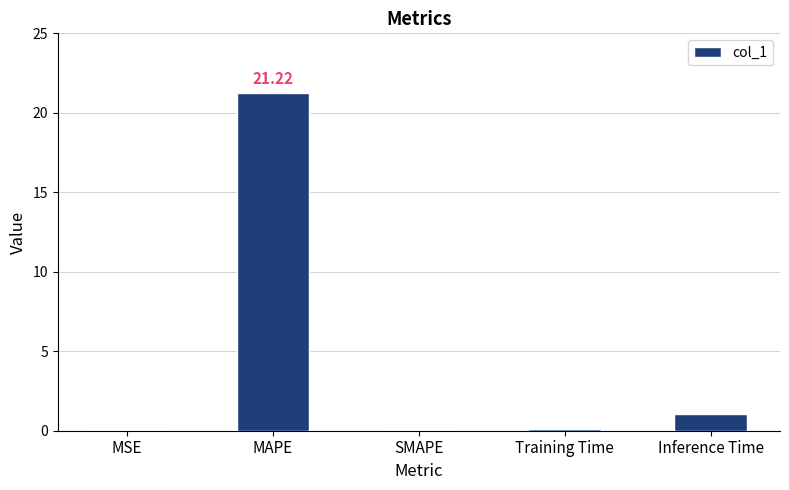

Between SMAPE and MAPE, which is larger?

MAPE